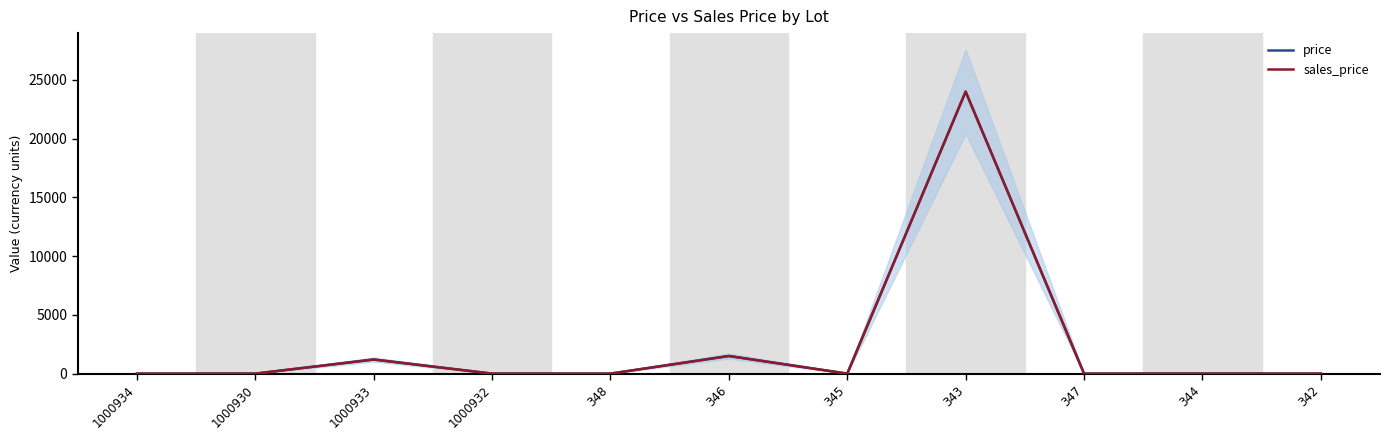

True or false: sales_price has a value of -11354 at 344.

False